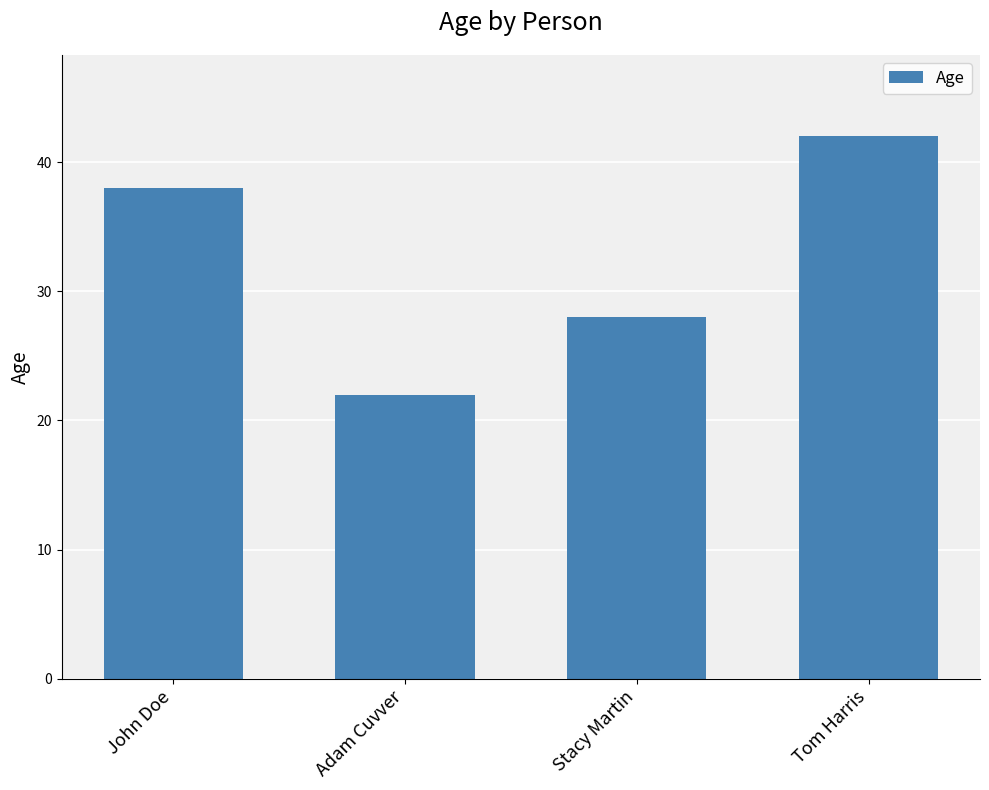

Reading left to right, list all the values displayed in this chart.

38	22	28	42